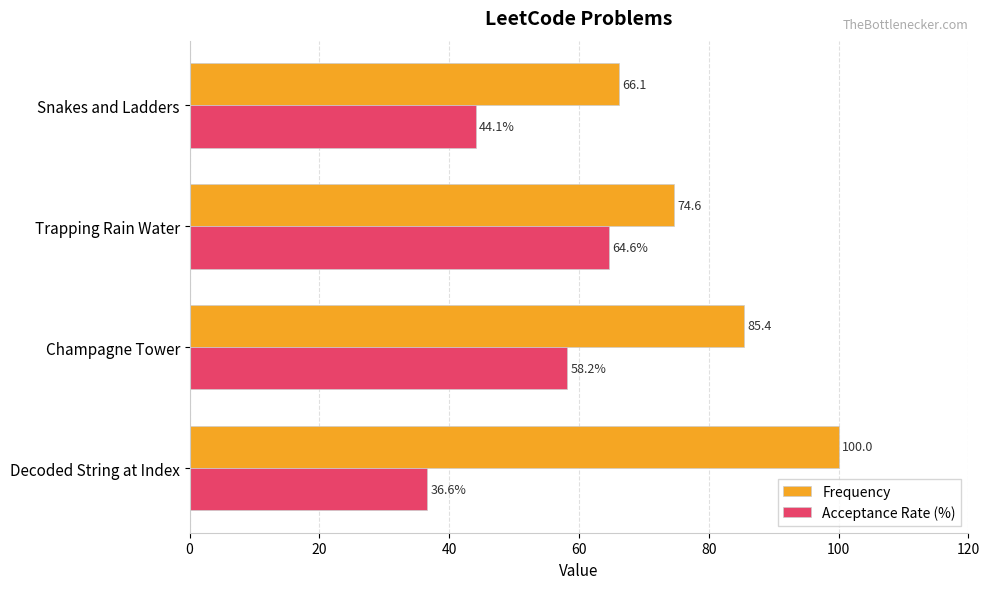

List the labels in order of Acceptance Rate (%) value, smallest first.

Decoded String at Index, Snakes and Ladders, Champagne Tower, Trapping Rain Water